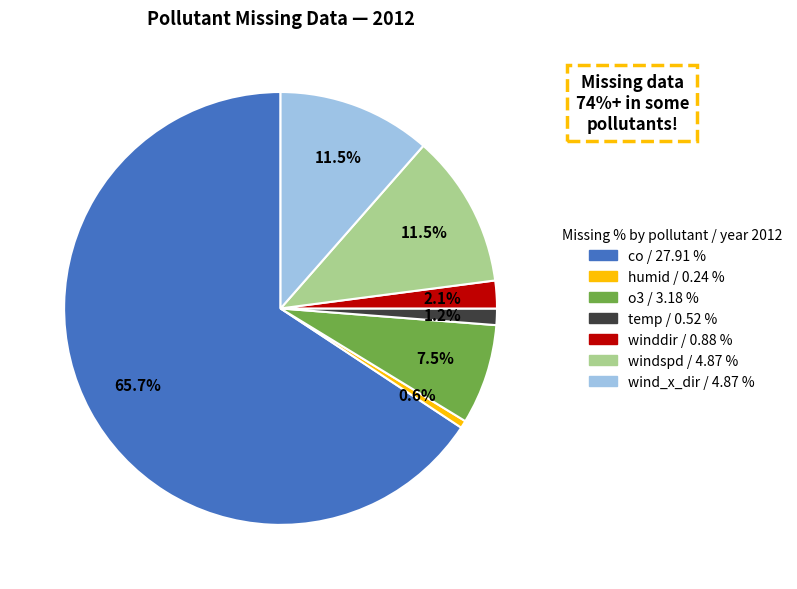

Does any single category account for the majority?

Yes